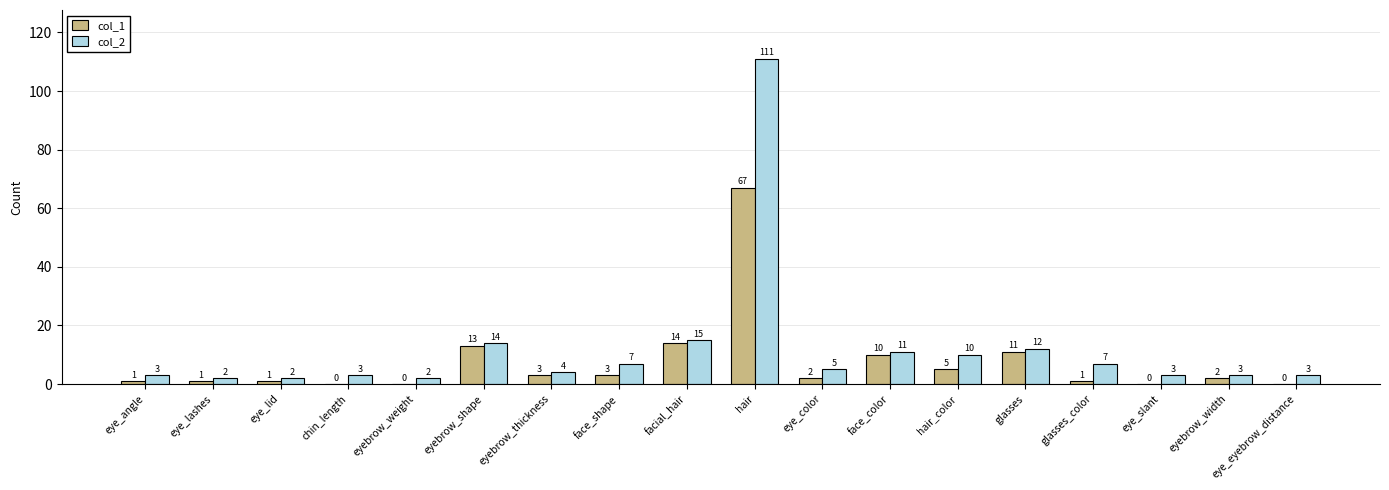

Are the bars grouped side by side (vs. stacked)?

Yes